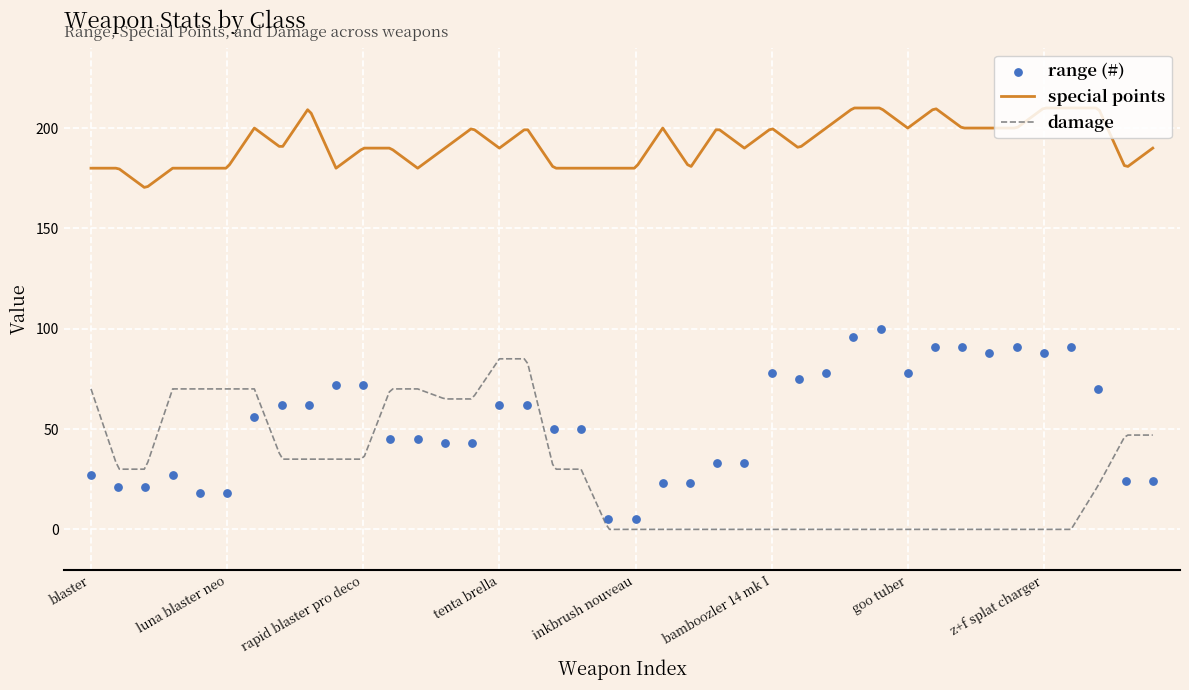

What are all the series names shown in the legend?

range (#), special points, damage